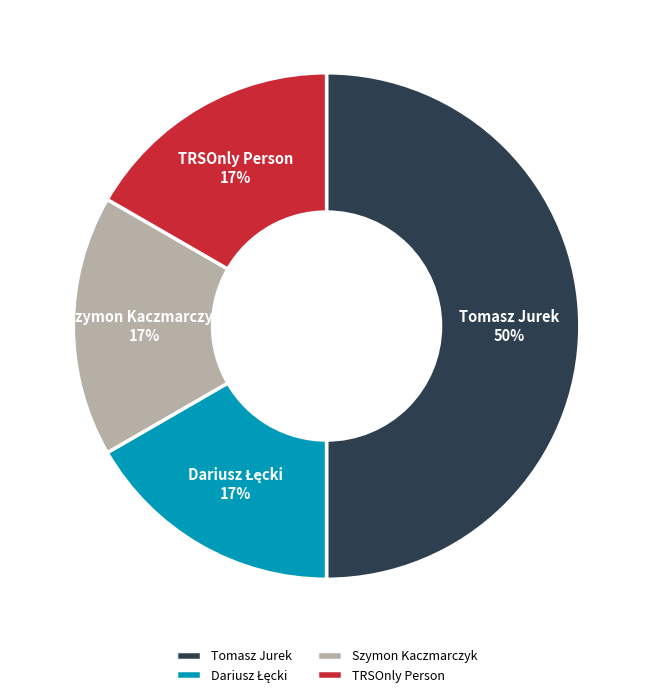

To the nearest percent, what is the difference between the Tomasz Jurek and TRSOnly Person slice percentages?

33%